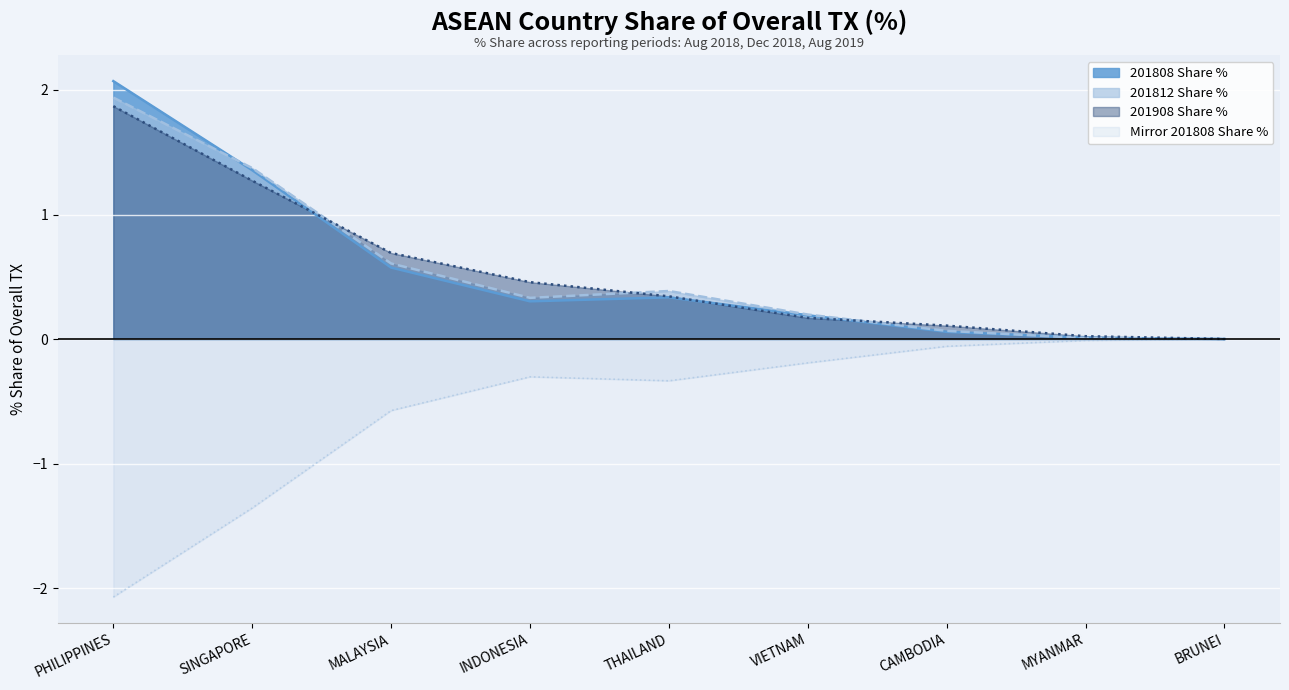

Rank the series by their maximum value, from highest to lowest.

201808 Share %, 201812 Share %, 201908 Share %, Mirror 201808 Share %